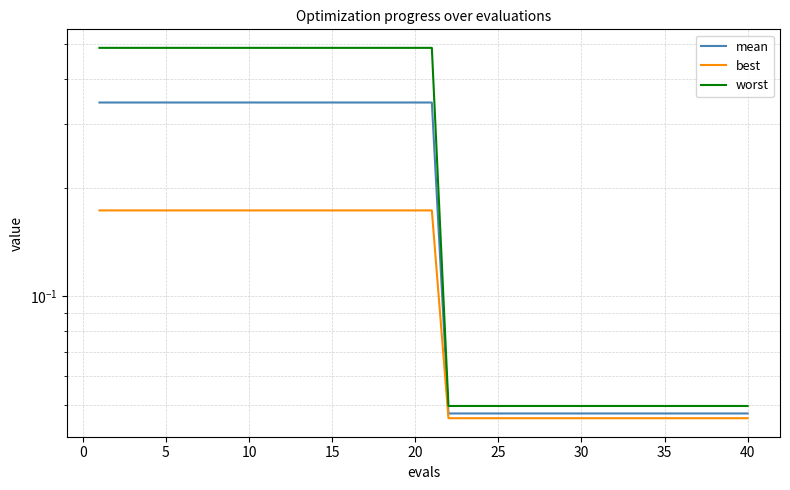

True or false: worst and best cross at least once.

False